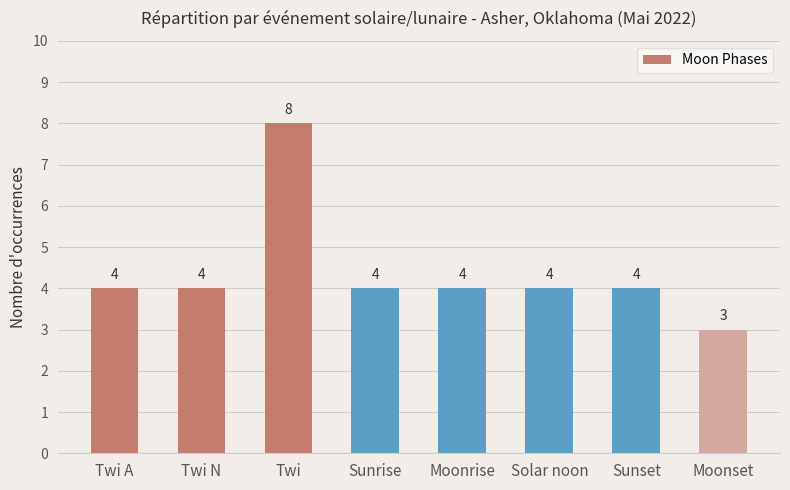

Read the value at Twi A.

4